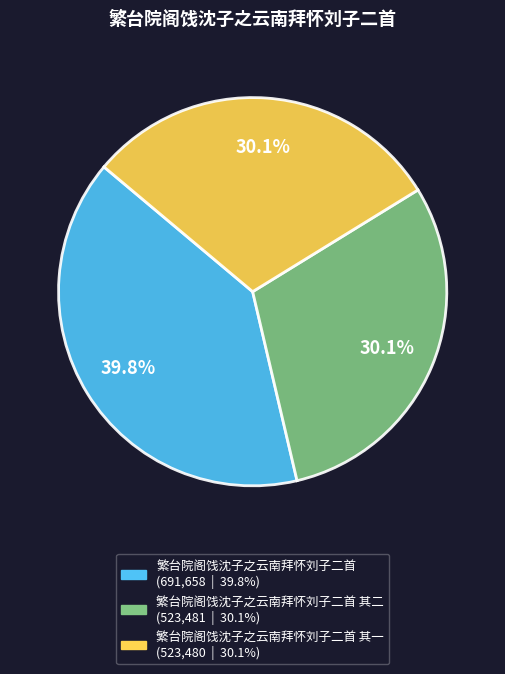

Is there any slice that represents more than half of the pie?

No